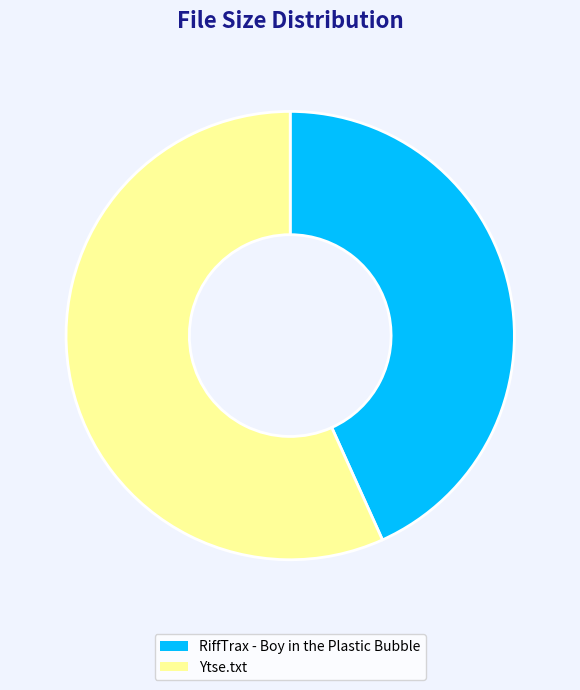

Rank the categories by value from highest to lowest.

Ytse.txt, RiffTrax - Boy in the Plastic Bubble